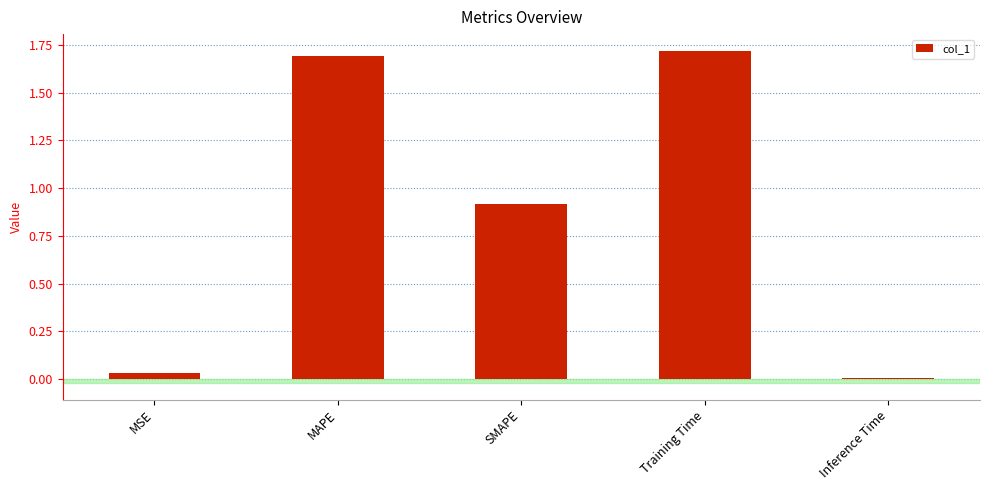

Between MAPE and MSE, which is larger?

MAPE